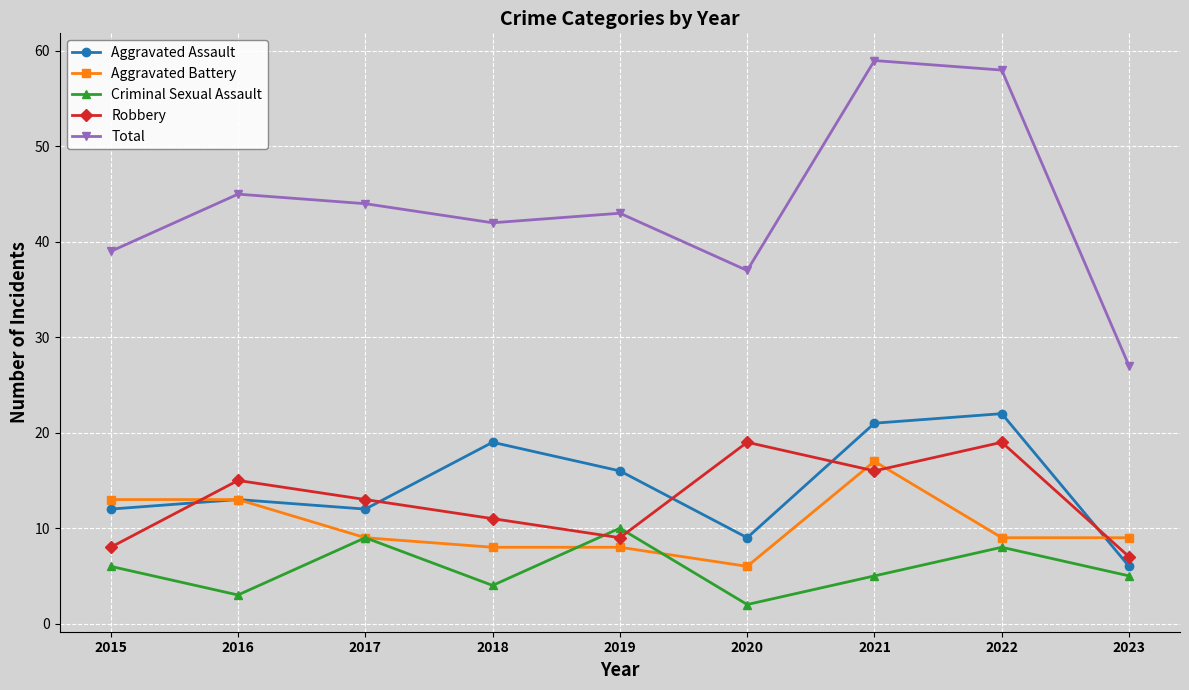

Which series changed the most between 2016 and 2021?

Total